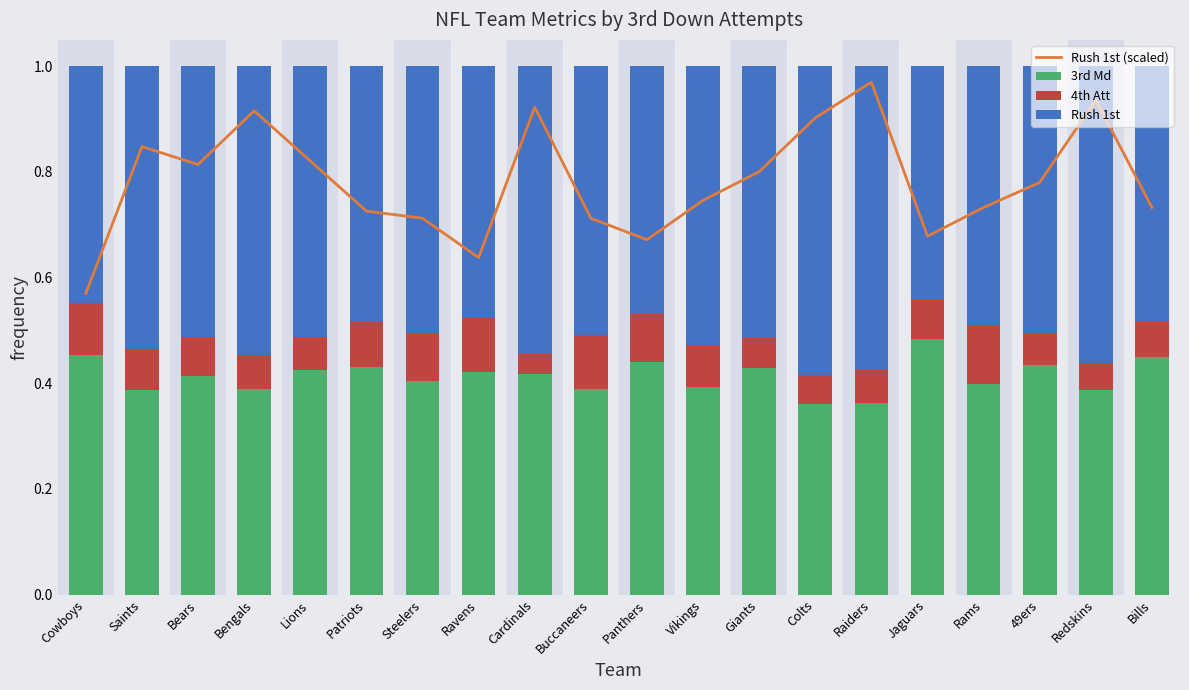

The value of Rush 1st at Bears is 0.5. True or false?

True